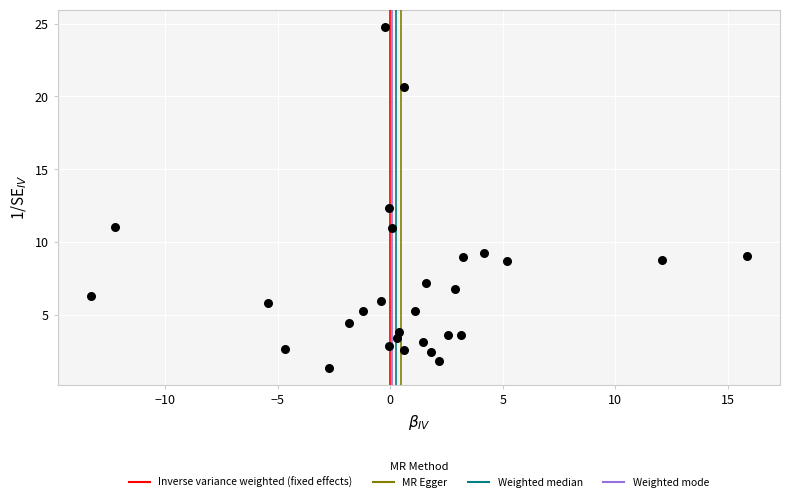

What Y value in the scatter plot is closest to 13?

12.3